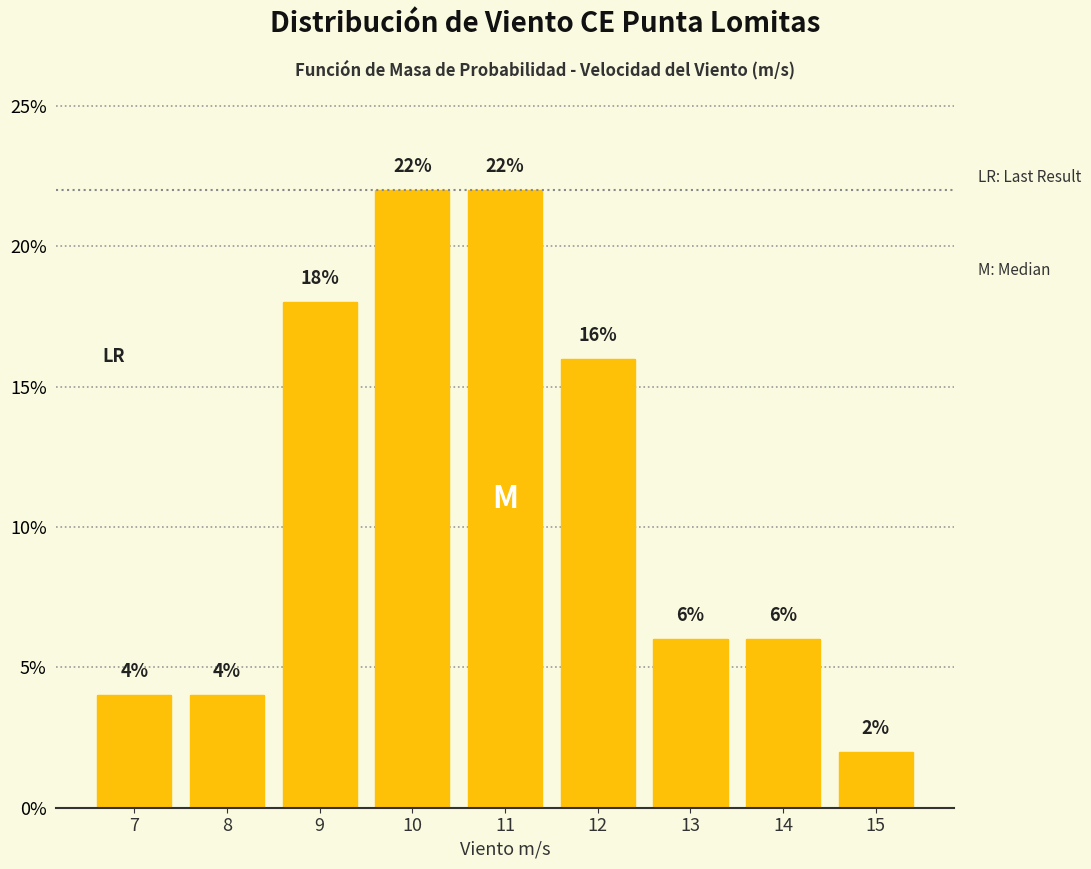

Reading left to right, transcribe all the data shown in this chart.

7=4	8=4	9=18	10=22	11=22	12=16	13=6	14=6	15=2